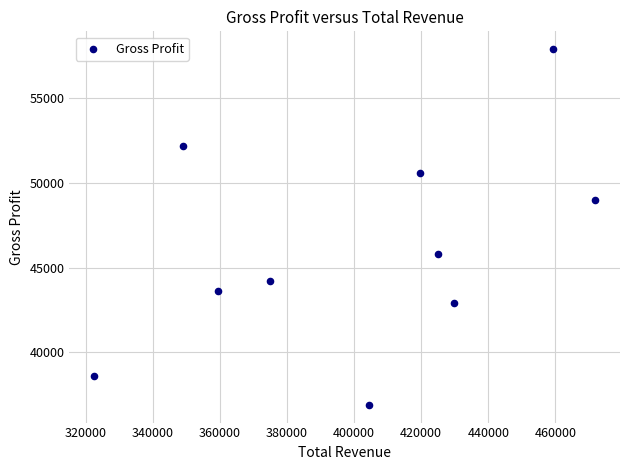

What is the range of X values (max minus min)?

149200